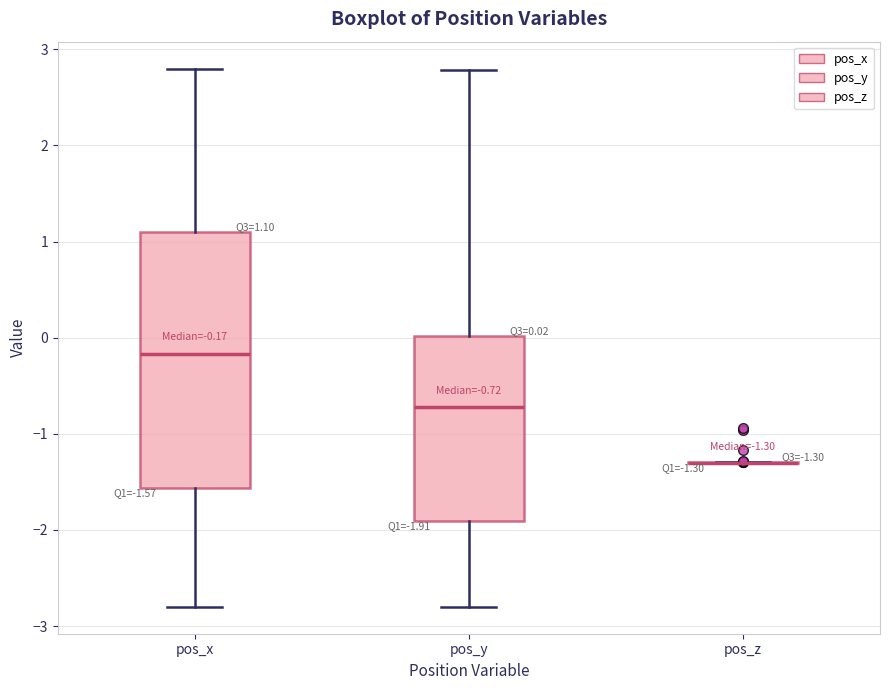

Which box is the tallest, from its lower edge to its upper edge?

pos_x